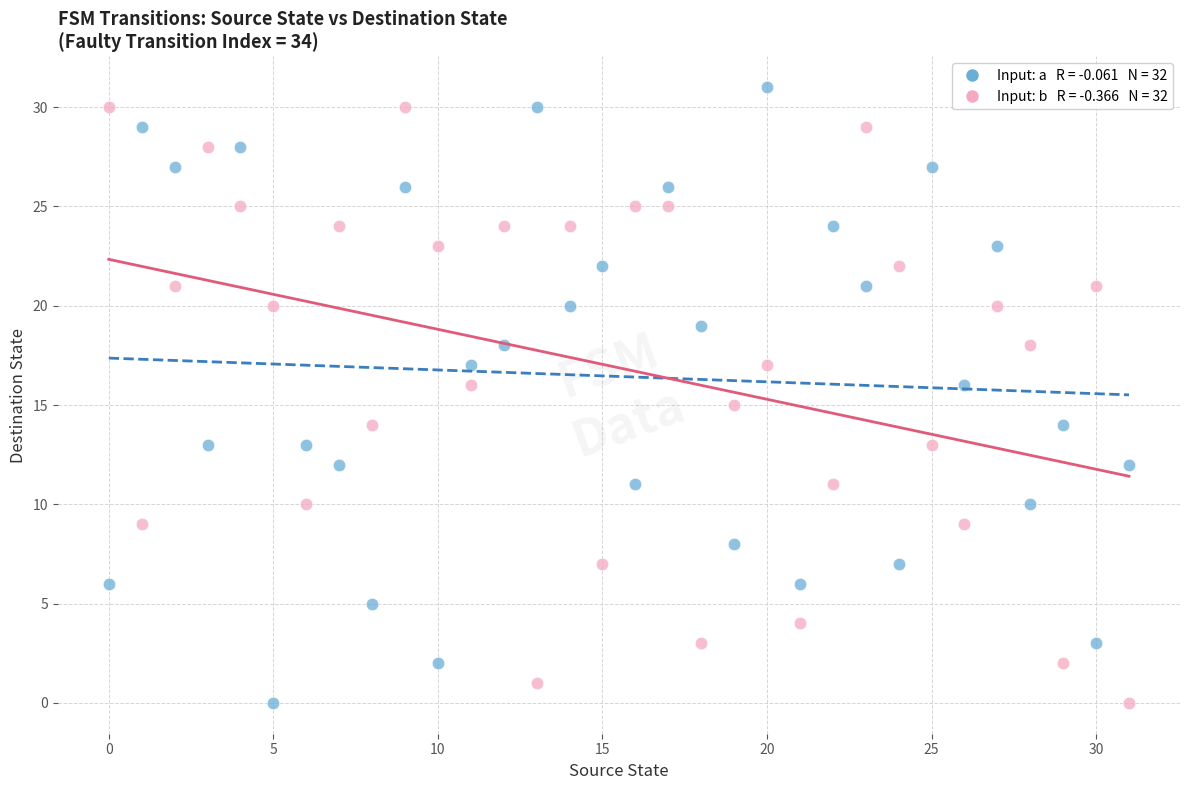

Across all data points, what is the range of Y values (max minus min)?

31